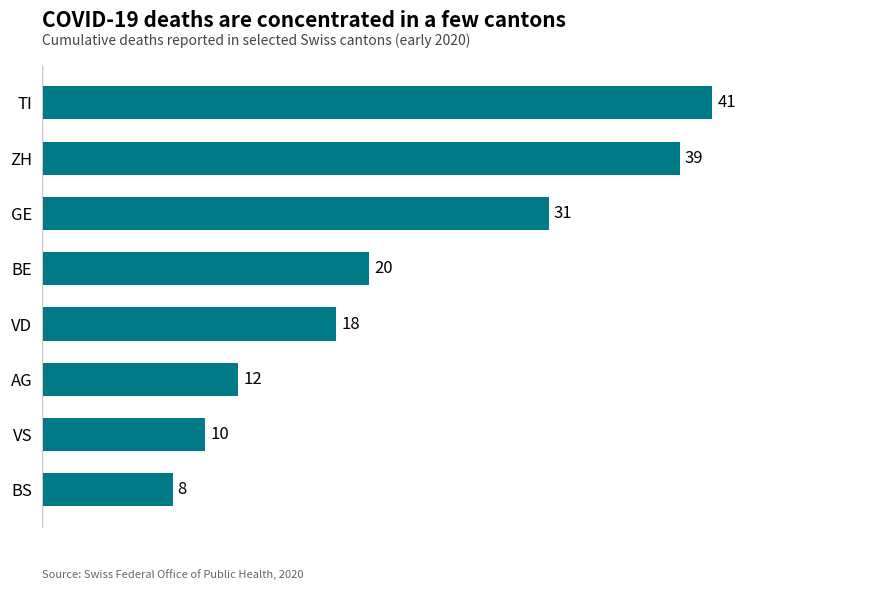

What is the minimum value shown in the chart?

8